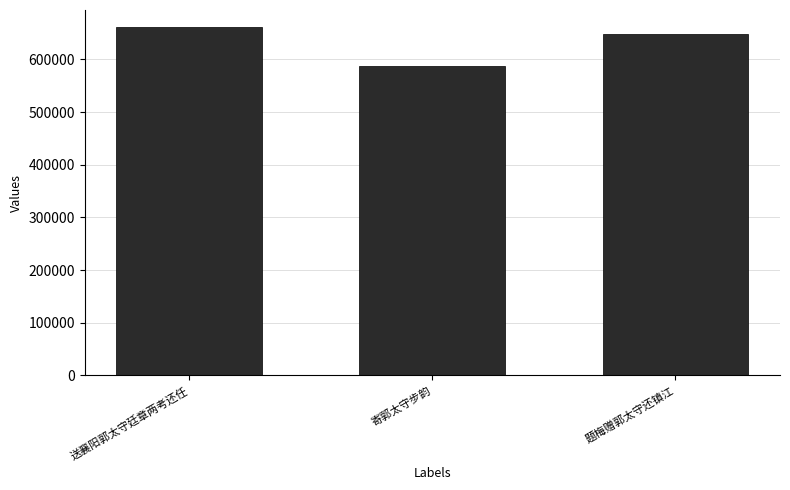

The value at 题梅赠郭太守还镇江 is 1148845. True or false?

False